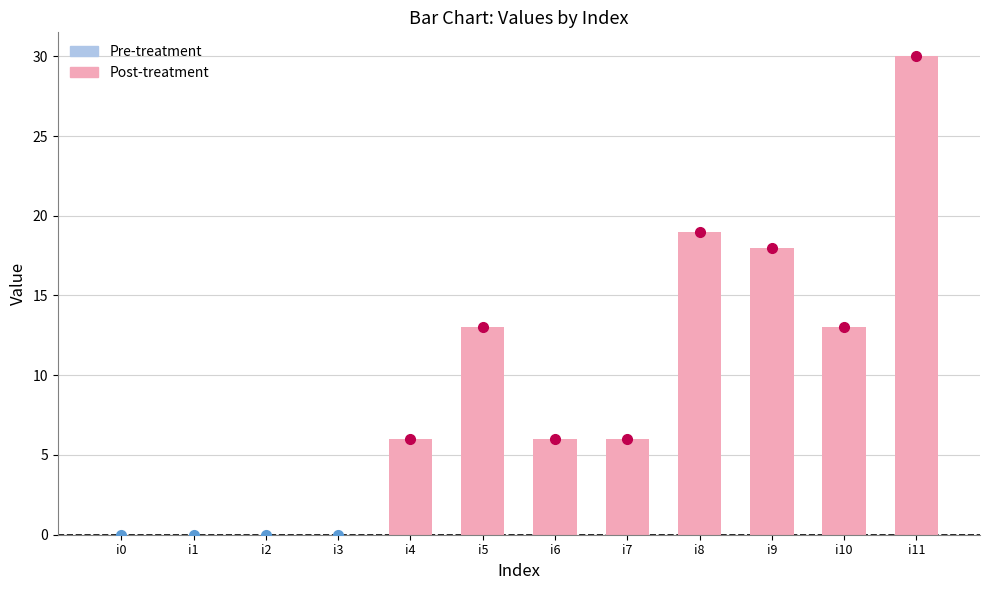

What is the average value?

9